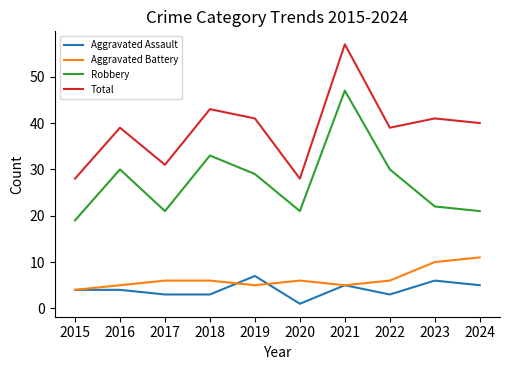

True or false: Total has a value of 57 at 2021.

True